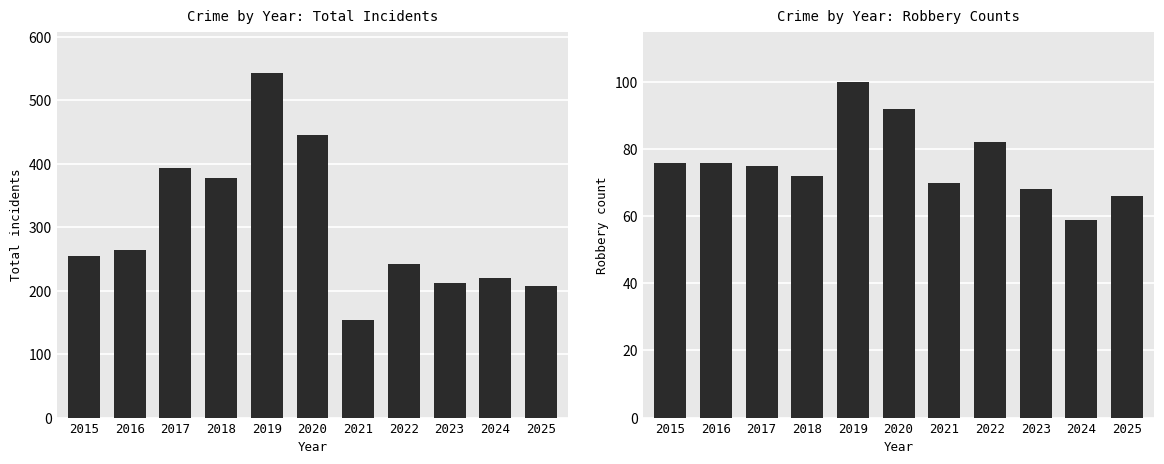

What is the value of the Total bar at the 8th from the left?

242